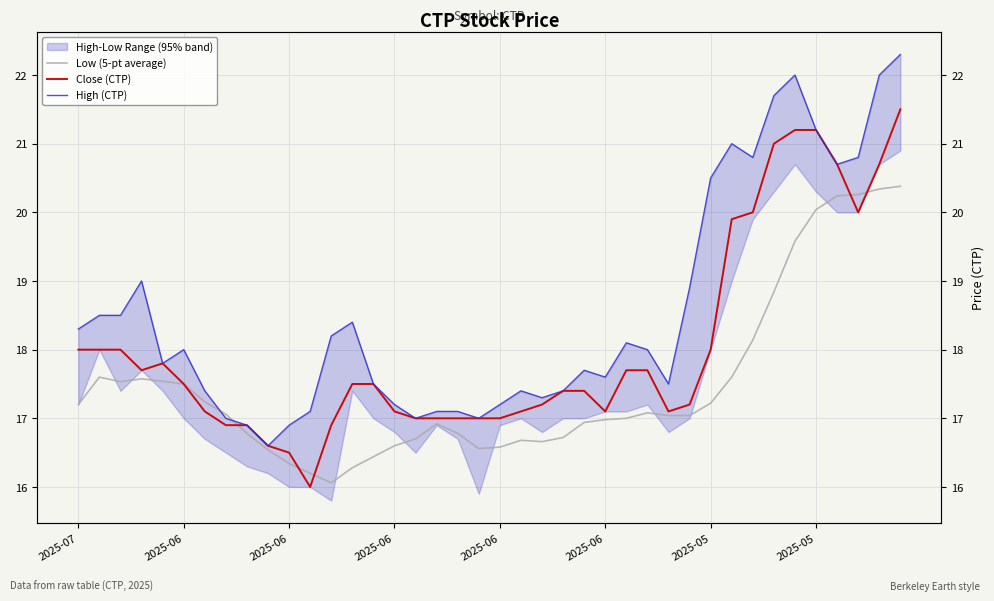

Reading left to right, extract all data points from this chart.

Low (5-pt average): 17.2	17.6	17.5	17.6	17.5	17.5	17.2	17.1	16.8	16.5	16.3	16.2	16.1	16.3	16.4	16.6	16.7	16.9	16.8	16.6	16.6	16.7	16.7	16.7	16.9	17.0	17.0	17.1	17.0	17.0	17.2	17.6	18.1	18.8	19.6	20.0	20.2	20.3	20.3	20.4
Close (CTP): 18.0	18.0	18.0	17.7	17.8	17.5	17.1	16.9	16.9	16.6	16.5	16.0	16.9	17.5	17.5	17.1	17.0	17.0	17.0	17.0	17.0	17.1	17.2	17.4	17.4	17.1	17.7	17.7	17.1	17.2	18.0	19.9	20.0	21.0	21.2	21.2	20.7	20.0	20.7	21.5
High (CTP): 18.3	18.5	18.5	19.0	17.8	18.0	17.4	17.0	16.9	16.6	16.9	17.1	18.2	18.4	17.5	17.2	17.0	17.1	17.1	17.0	17.2	17.4	17.3	17.4	17.7	17.6	18.1	18.0	17.5	18.9	20.5	21.0	20.8	21.7	22.0	21.2	20.7	20.8	22.0	22.3